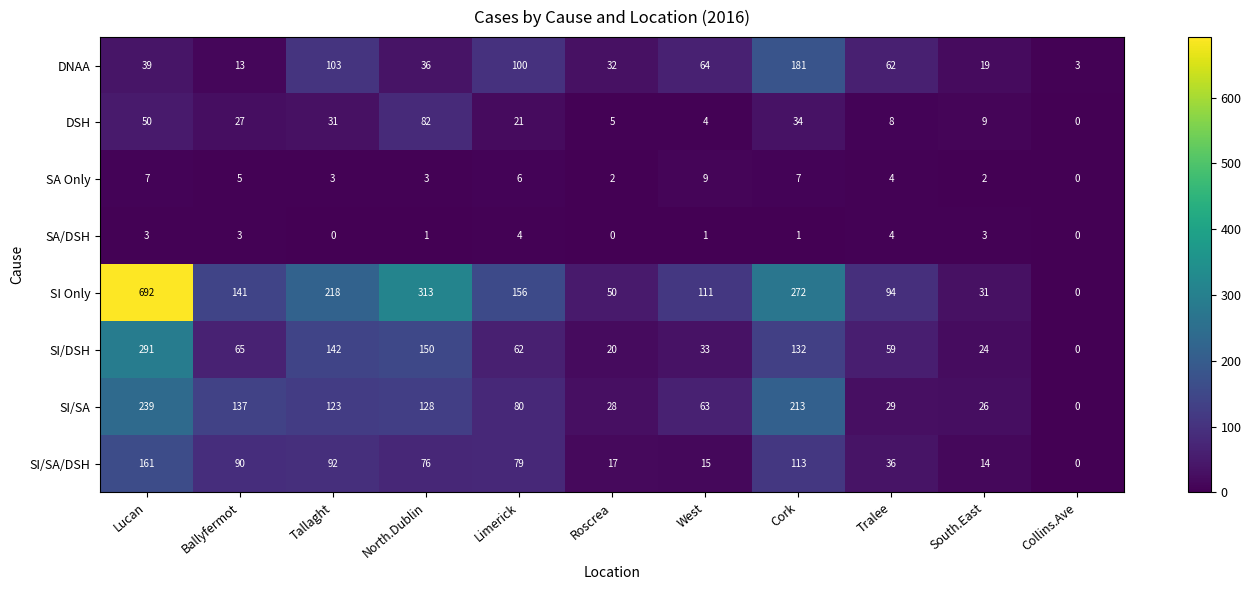

Is the value of SA/DSH at Cork greater than the value of DSH at Ballyfermot?

No